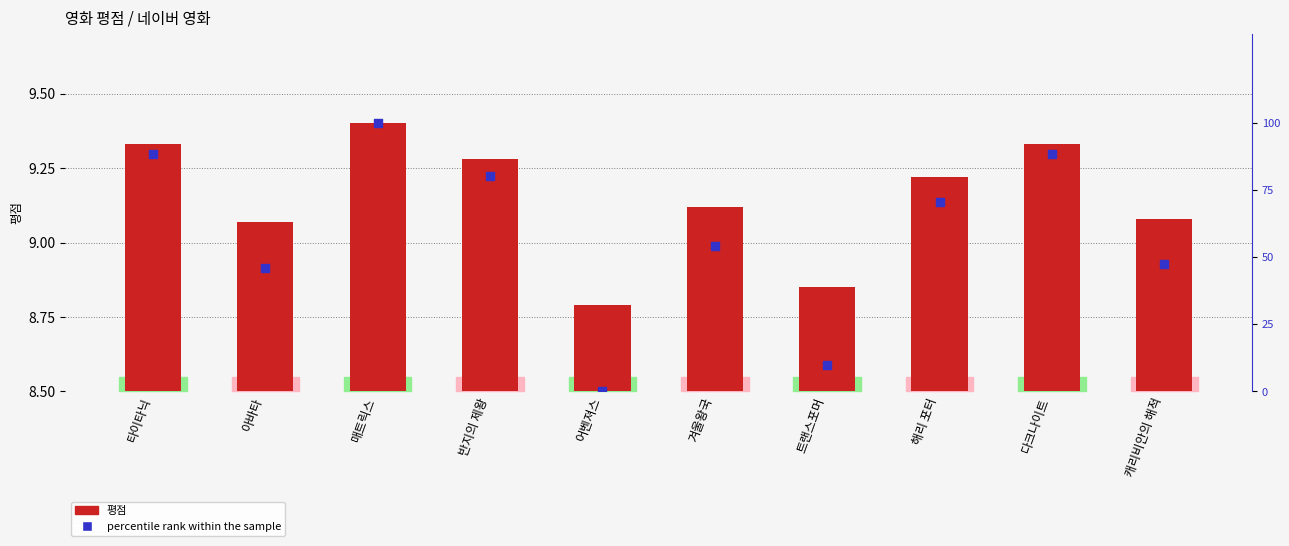

At how many categories does at least one series exceed 61?

5